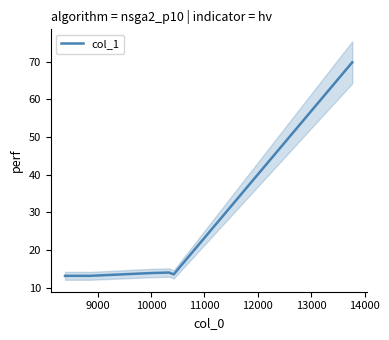

What is the minimum value for col_1?

13.1